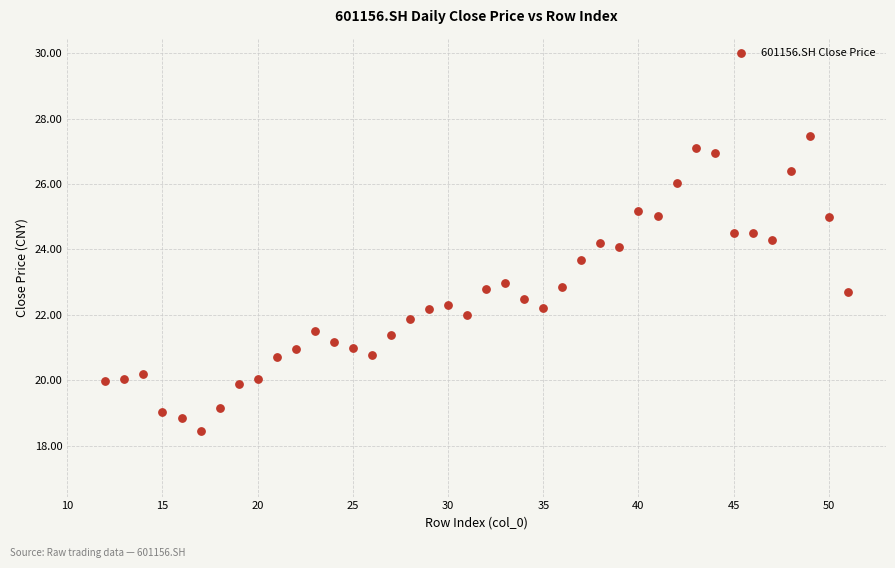

What is the range of X values (max minus min)?

39.0